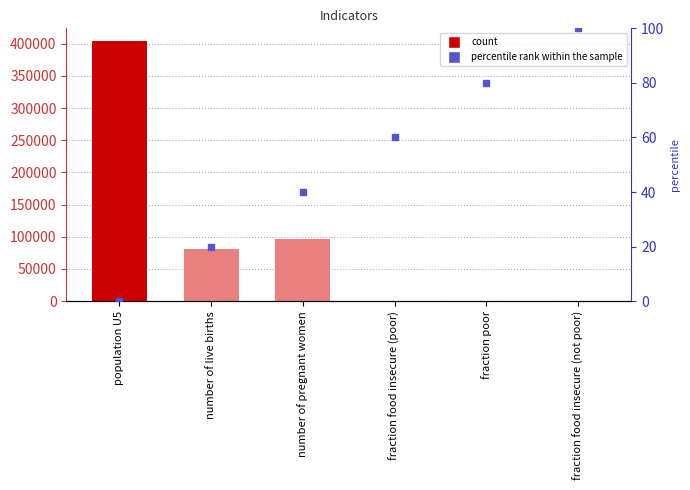

Reading left to right, what are all the values shown in this chart?

403678.6	81496.9	95822.9	1.0	0.3	0.0